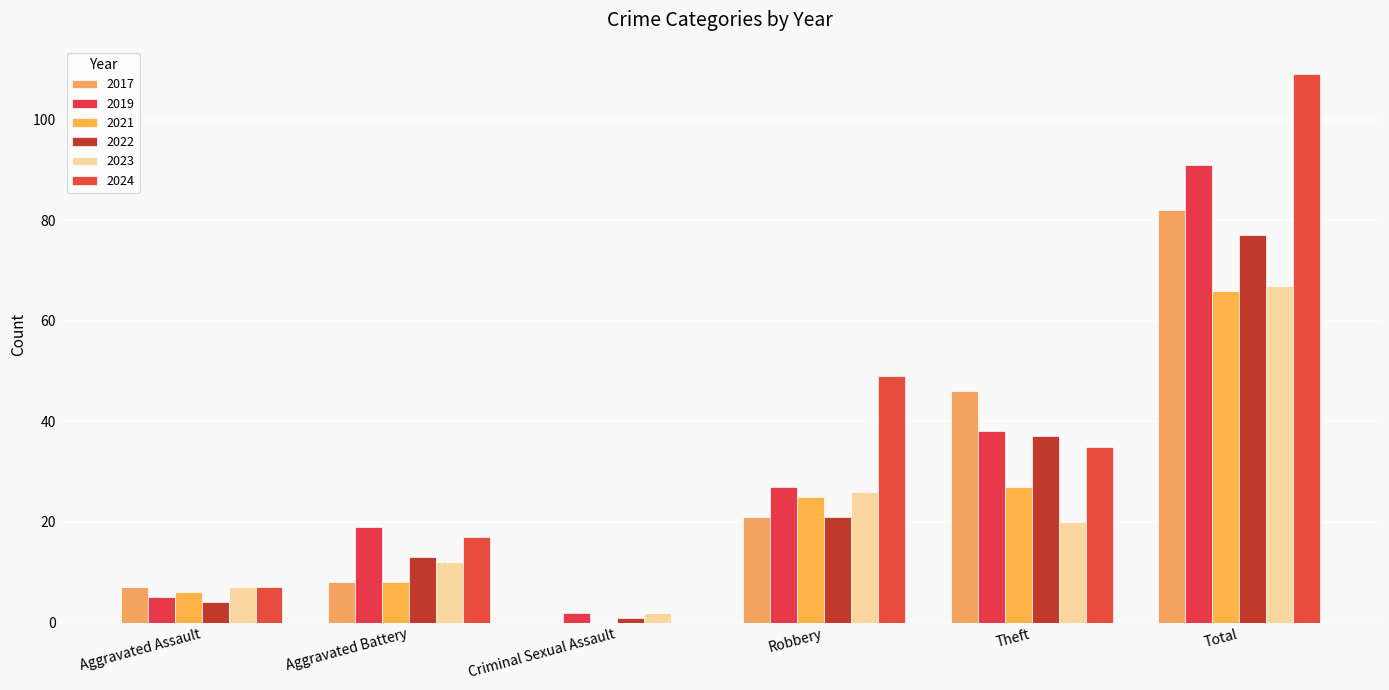

What is the spread (max minus min) of values at Aggravated Battery?

11